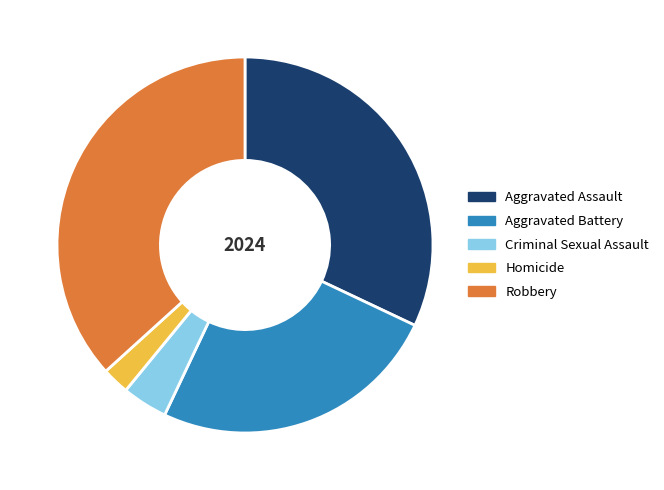

Which slice is the largest?

Robbery